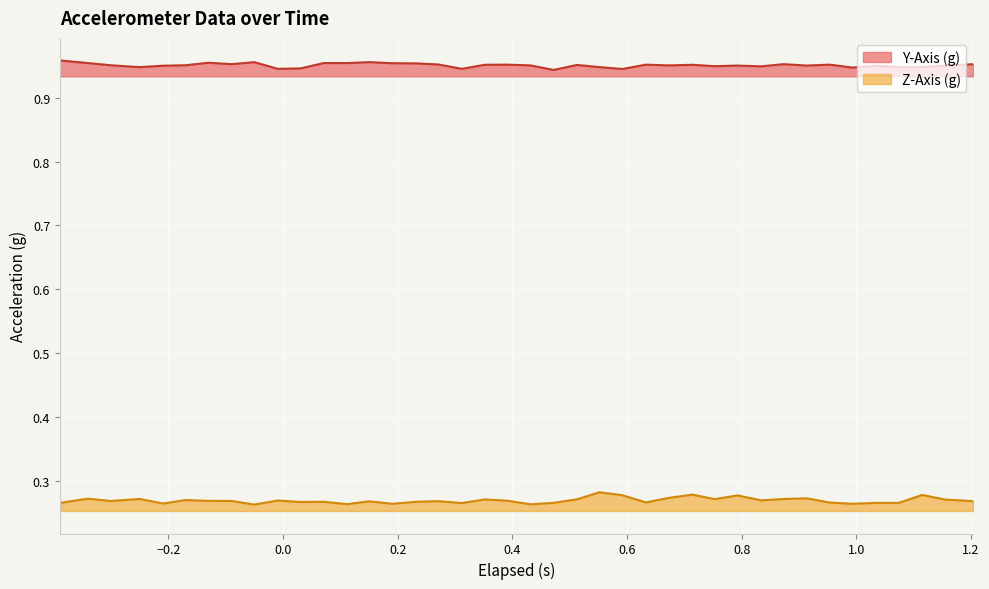

True or false: Y-Axis (g) and Z-Axis (g) cross at least once.

False